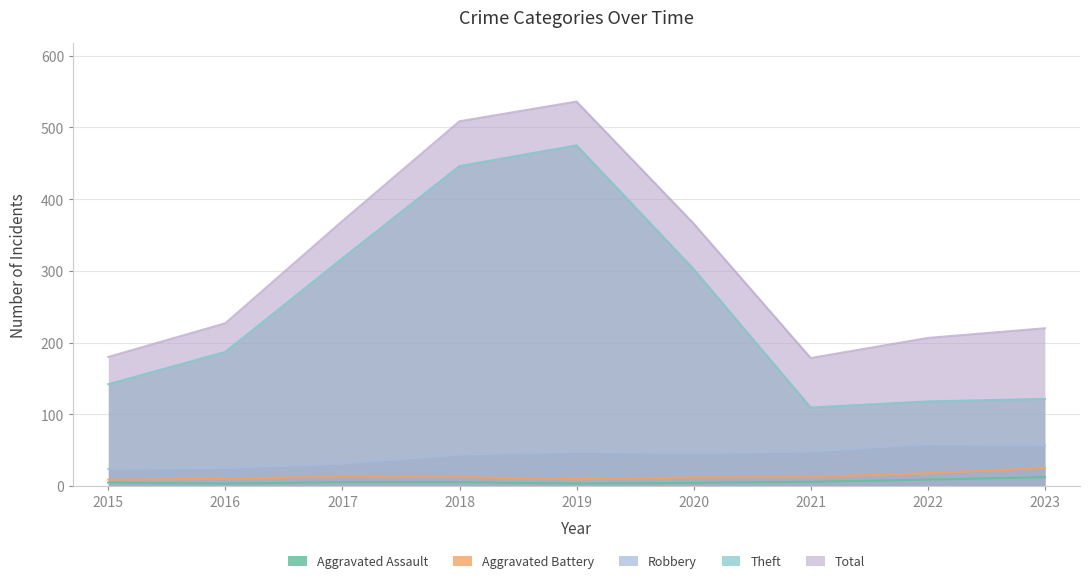

What is the maximum value for Total?

536.0